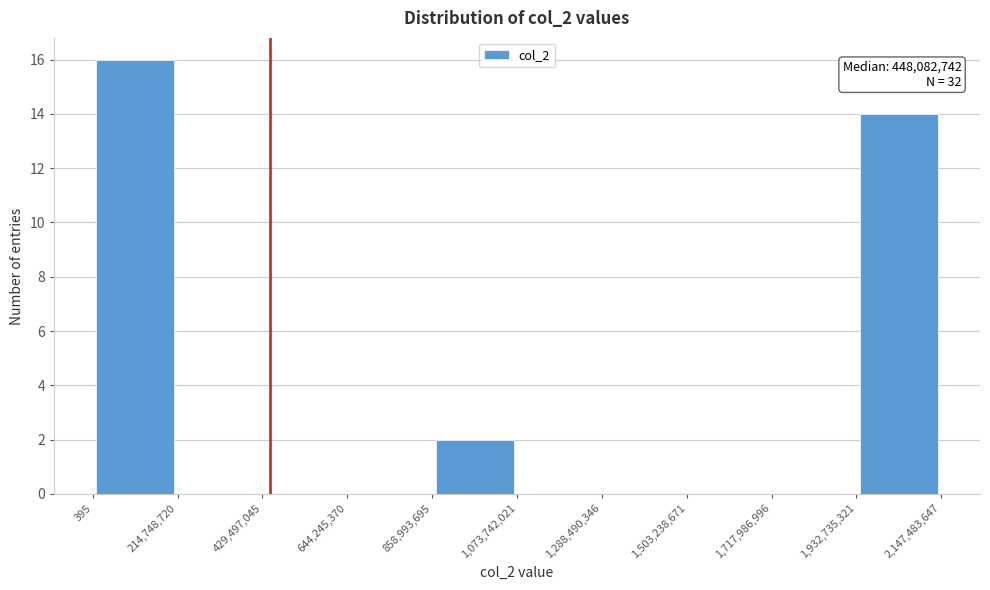

Over which range of the x-axis is the bar tallest?

395 to 214,748,720